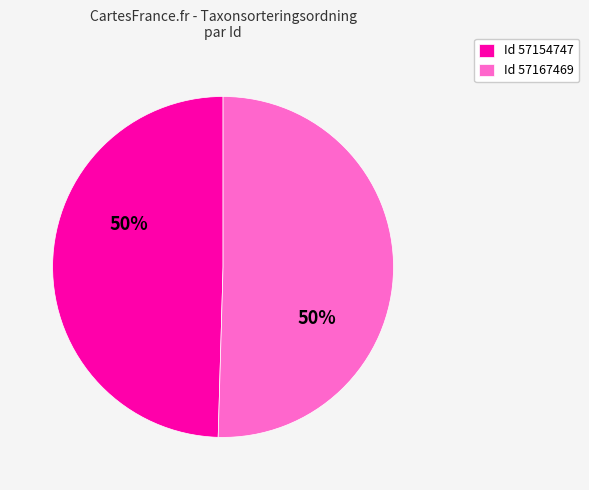

Approximately how many times larger is the value at Id 57154747 compared to Id 57167469?

1.0